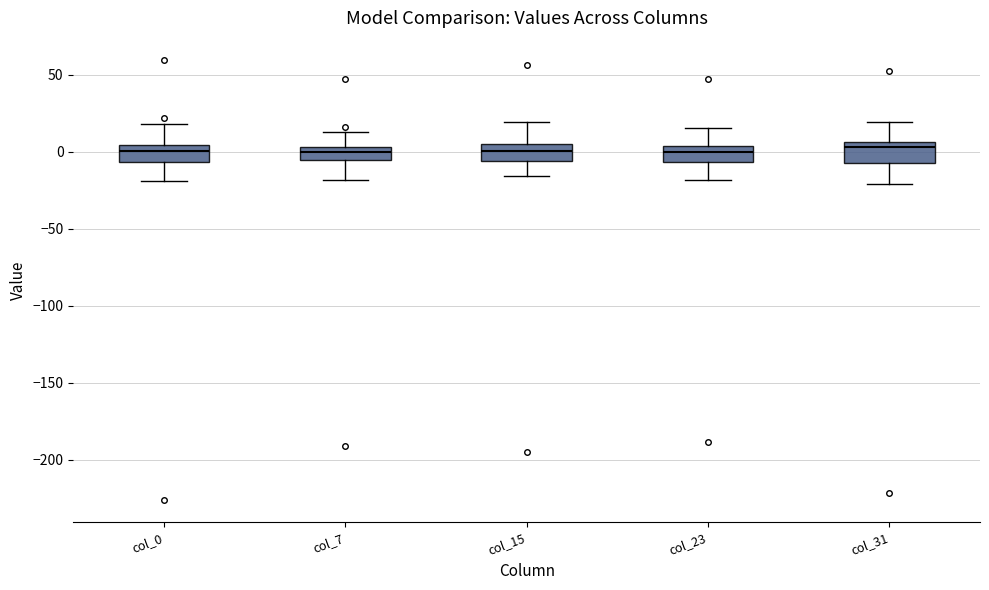

Reading left to right, read every box against the y-axis: the position of its median line, the range the box covers, and the ends of its whiskers. The values are not printed on the chart, so give them approximately, as read against the axis.

col_0: median 0, box -5 to 5, whiskers -20 to 20
col_7: median 0, box -5 to 5, whiskers -20 to 15
col_15: median 0, box -5 to 5, whiskers -15 to 20
col_23: median 0, box -5 to 5, whiskers -20 to 15
col_31: median 5 (just below the box's upper edge), box -5 to 5, whiskers -20 to 20